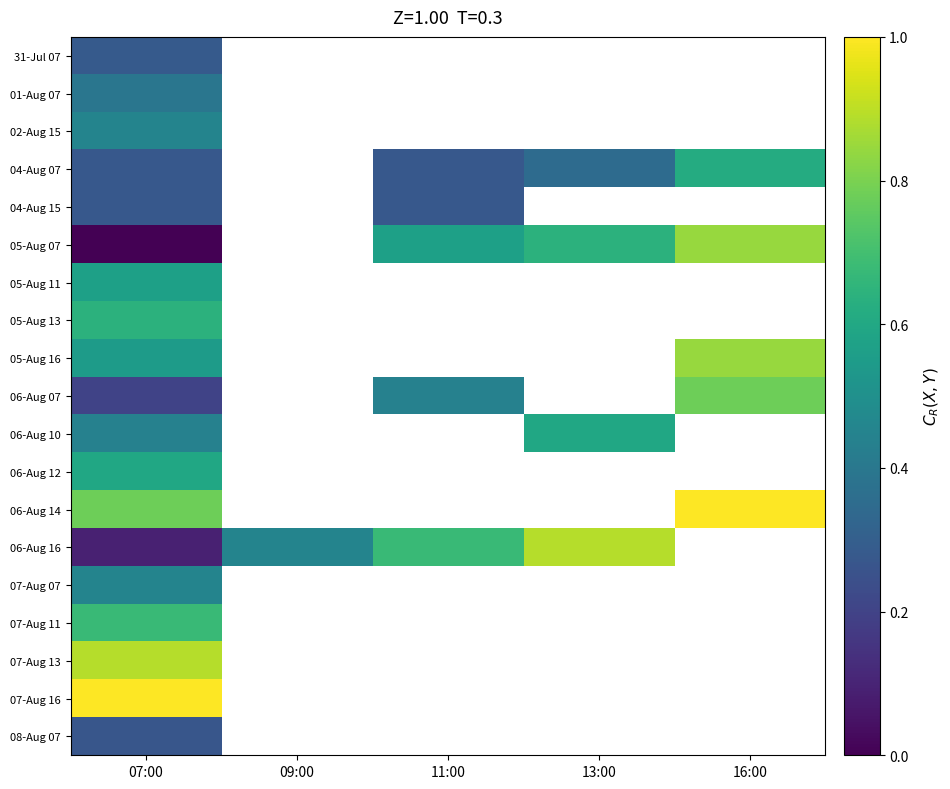

What is the minimum value for 08-Aug 07?

0.3